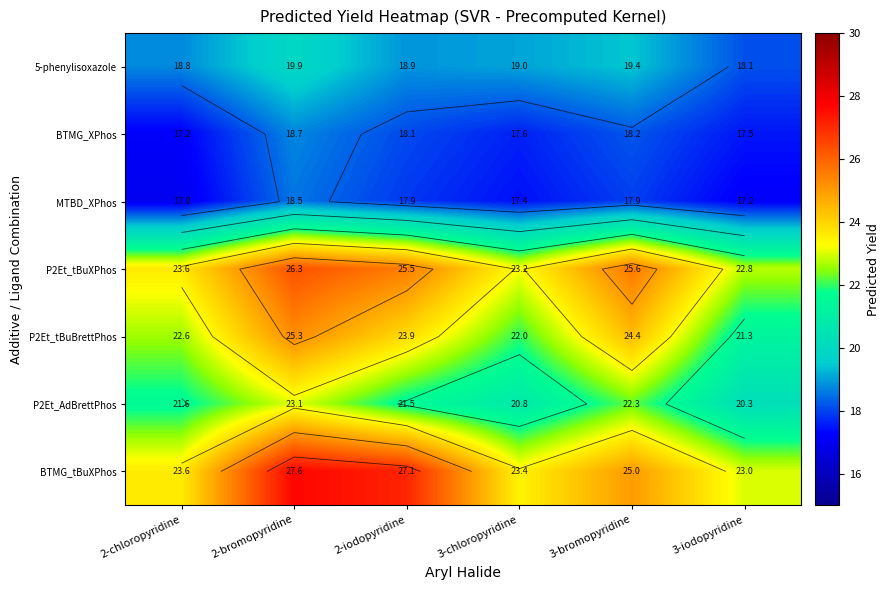

At which label does P2Et_tBuBrettPhos reach its peak?

2-bromopyridine